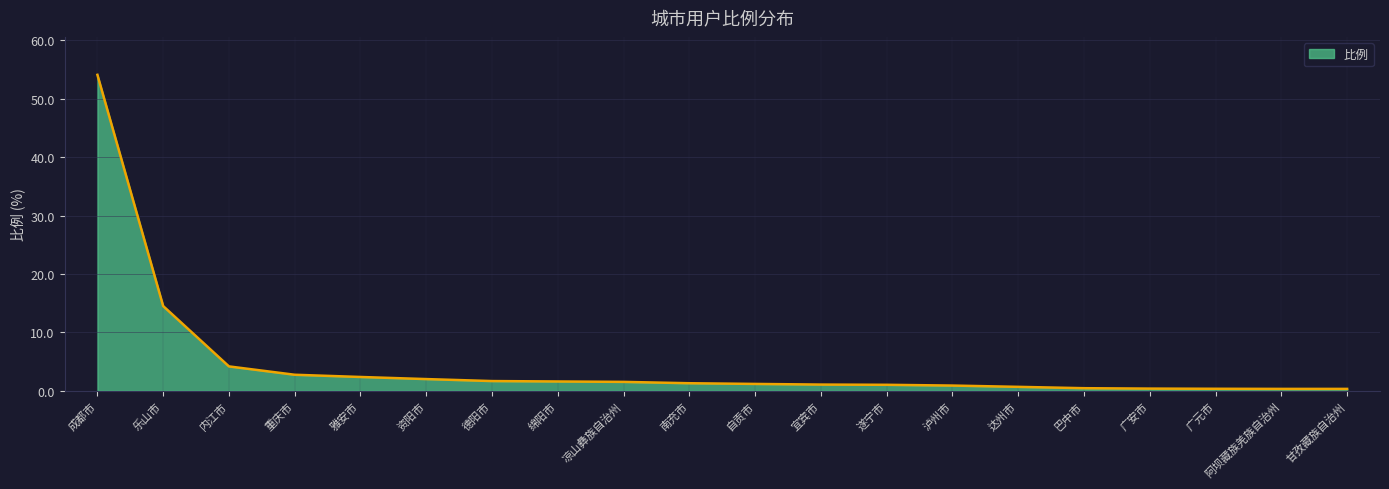

The value at 遂宁市 is 1.0. True or false?

True